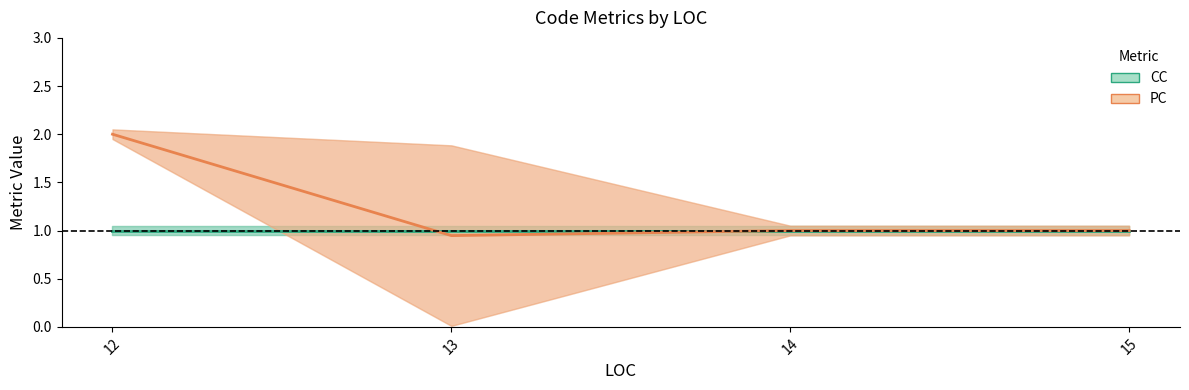

The value of CC at 15 is 1.0. True or false?

True